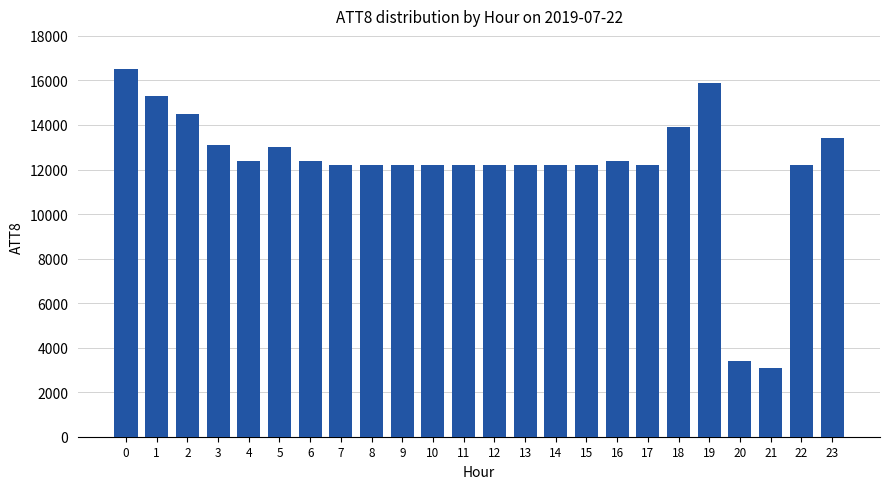

What is the value of the 7th bar from the left?

12400